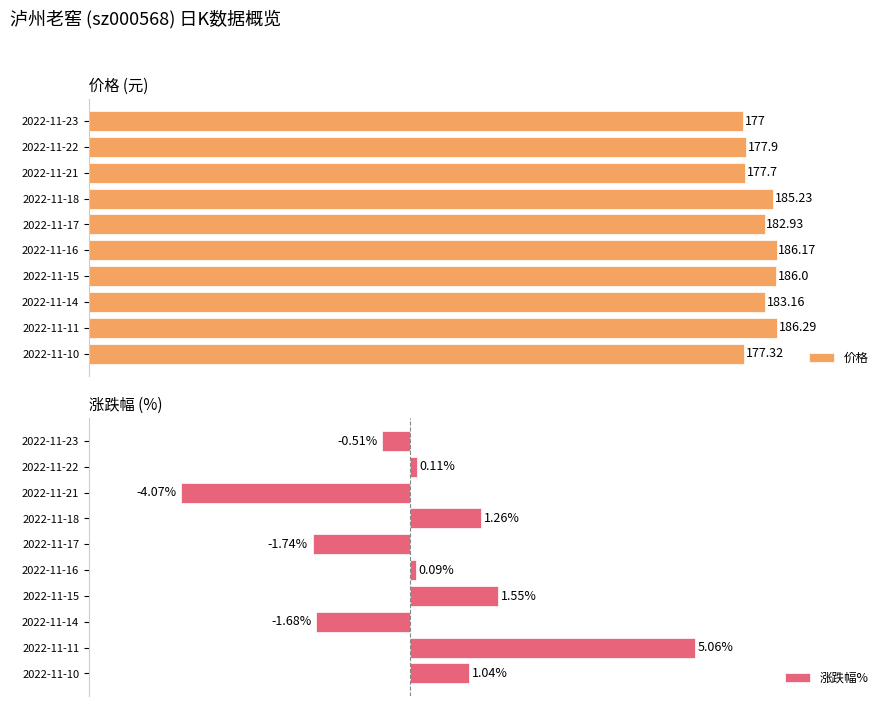

Does the chart contain stacked bars?

No